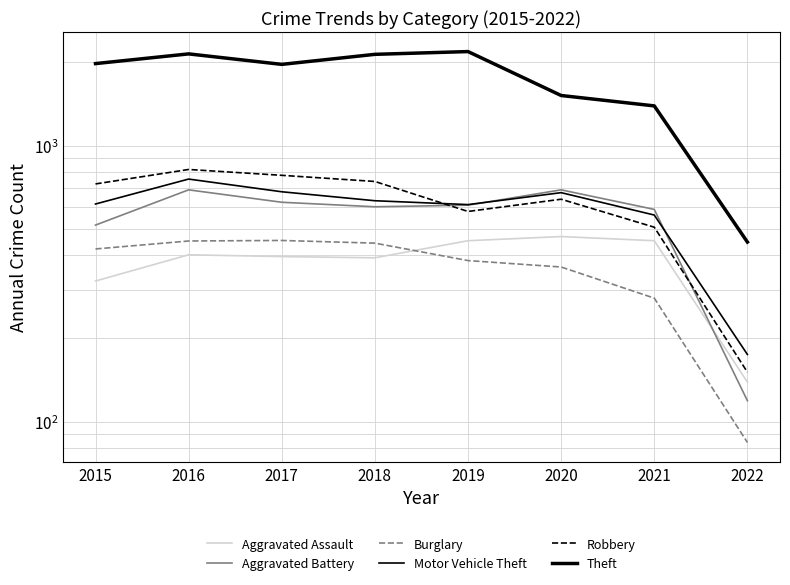

At which label does Burglary first exceed 422?

2016